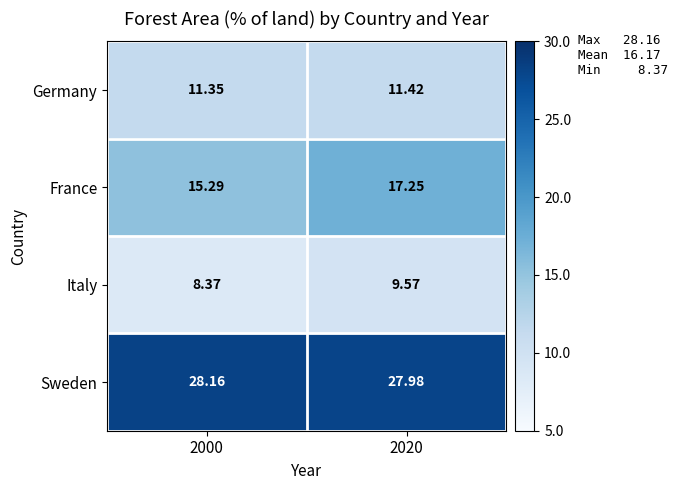

At how many categories does at least one series exceed 13?

2